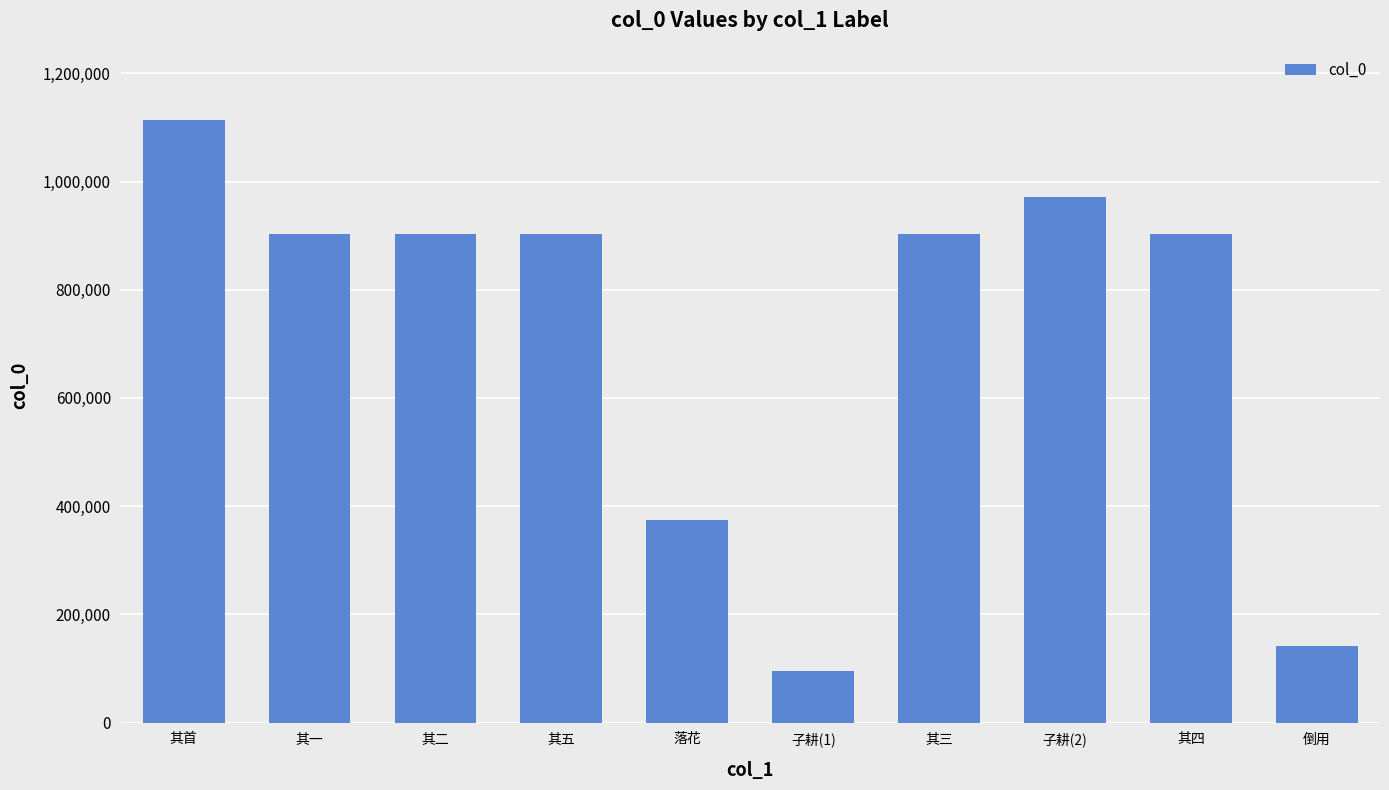

What position from the right is 其四?

2